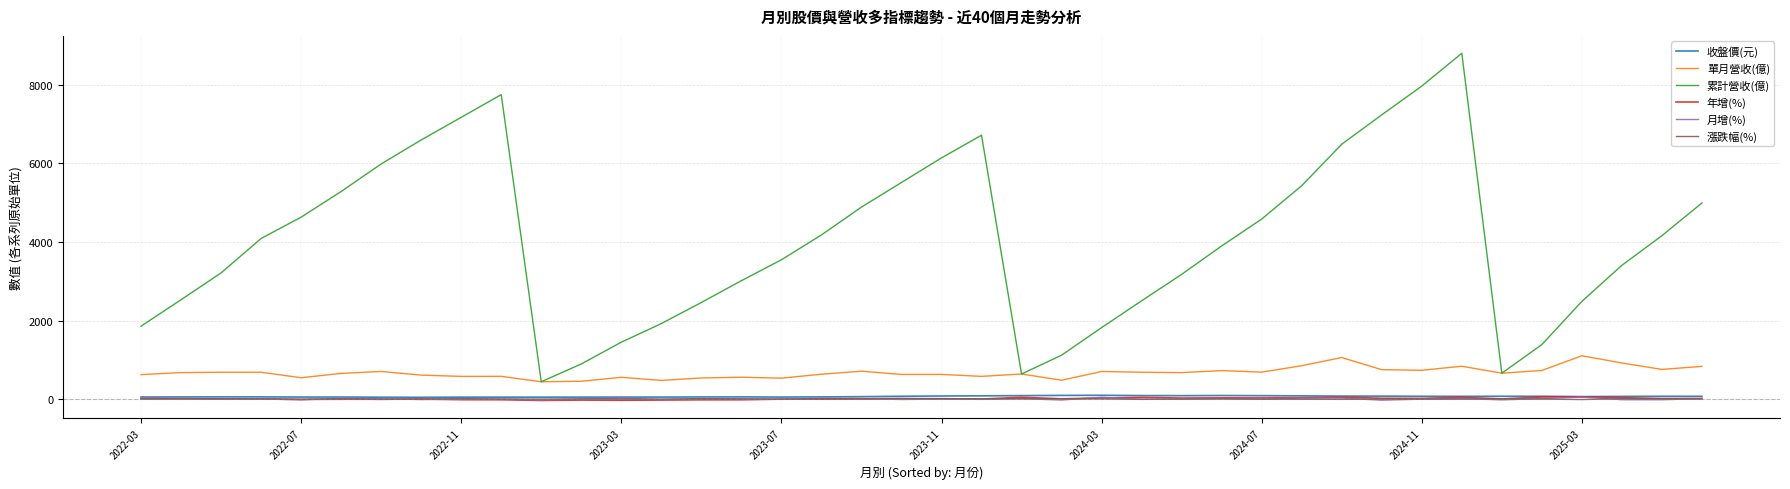

True or false: 累計營收(億) and 收盤價(元) intersect in this chart.

False